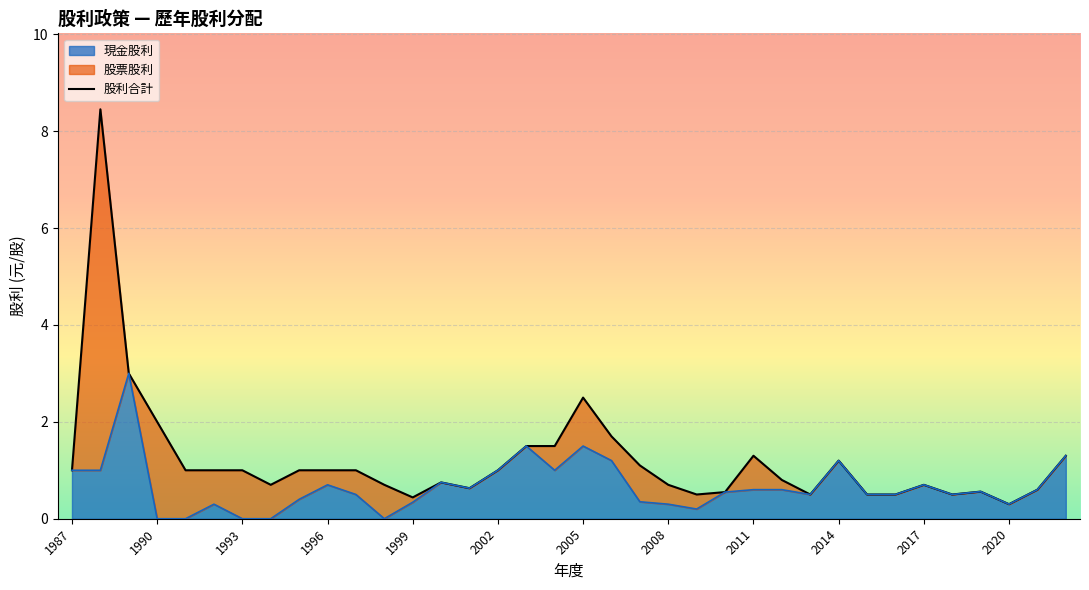

What is the highest value of the 現金股利 series?

3.0